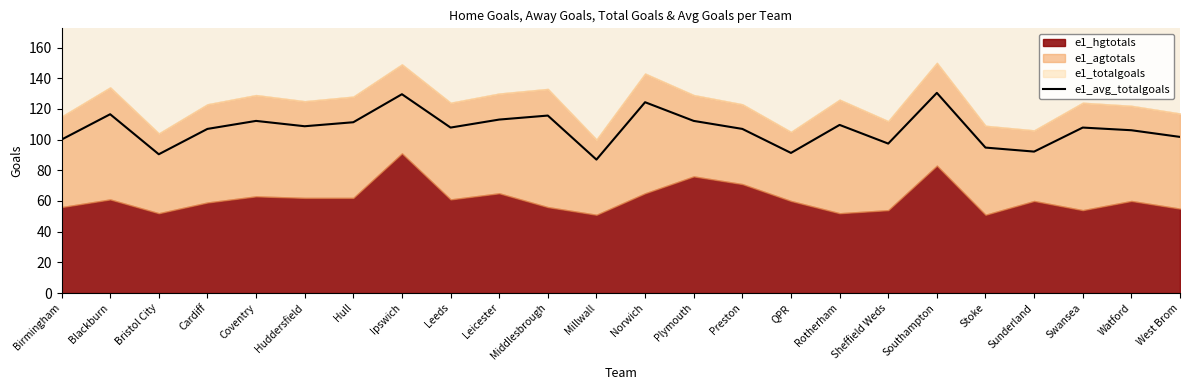

The e1_avg_totalgoals series shows 83.7 at Southampton. True or false?

False